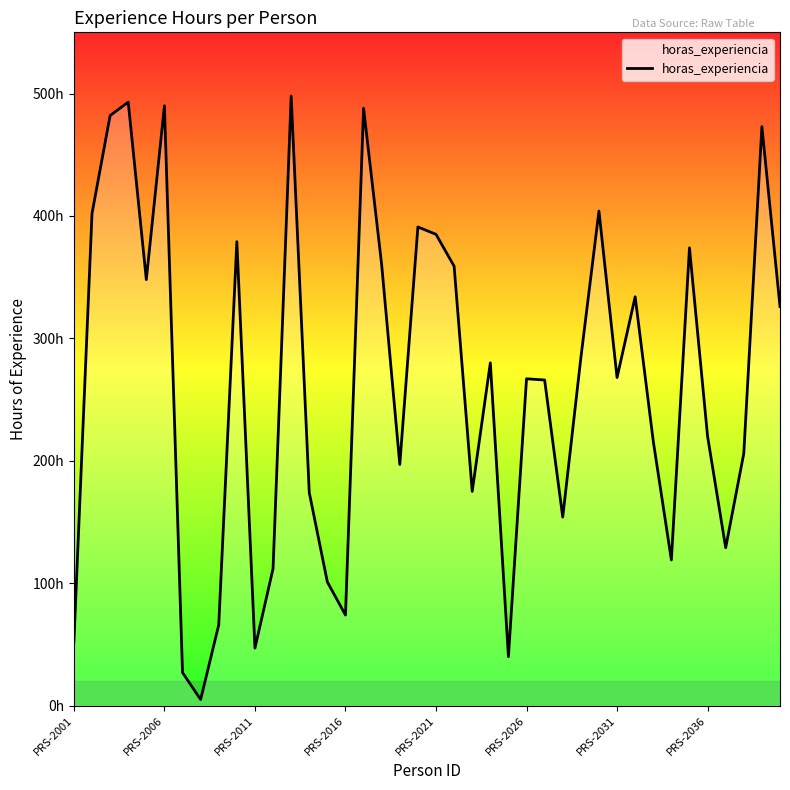

Does the chart have visible grid lines?

No